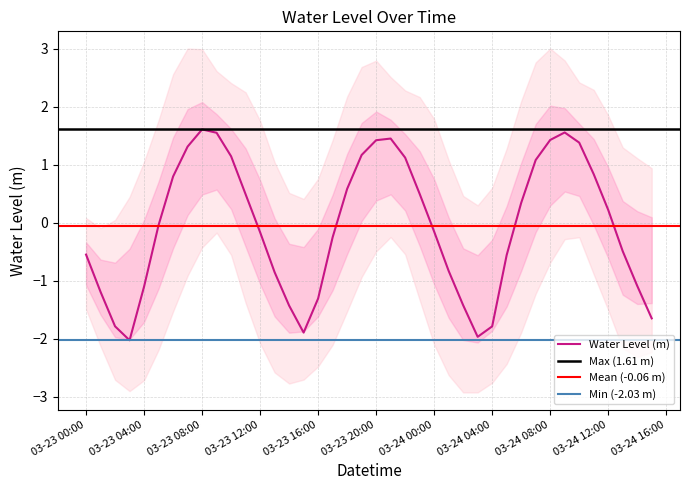

True or false: Water Level (m) has a value of -1.1 at 03-23 04:00.

True